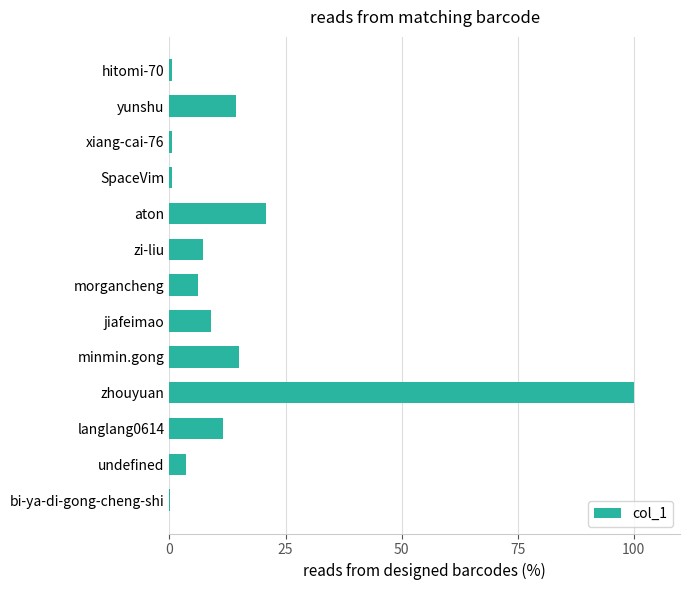

What is the maximum value shown in the chart?

100.0